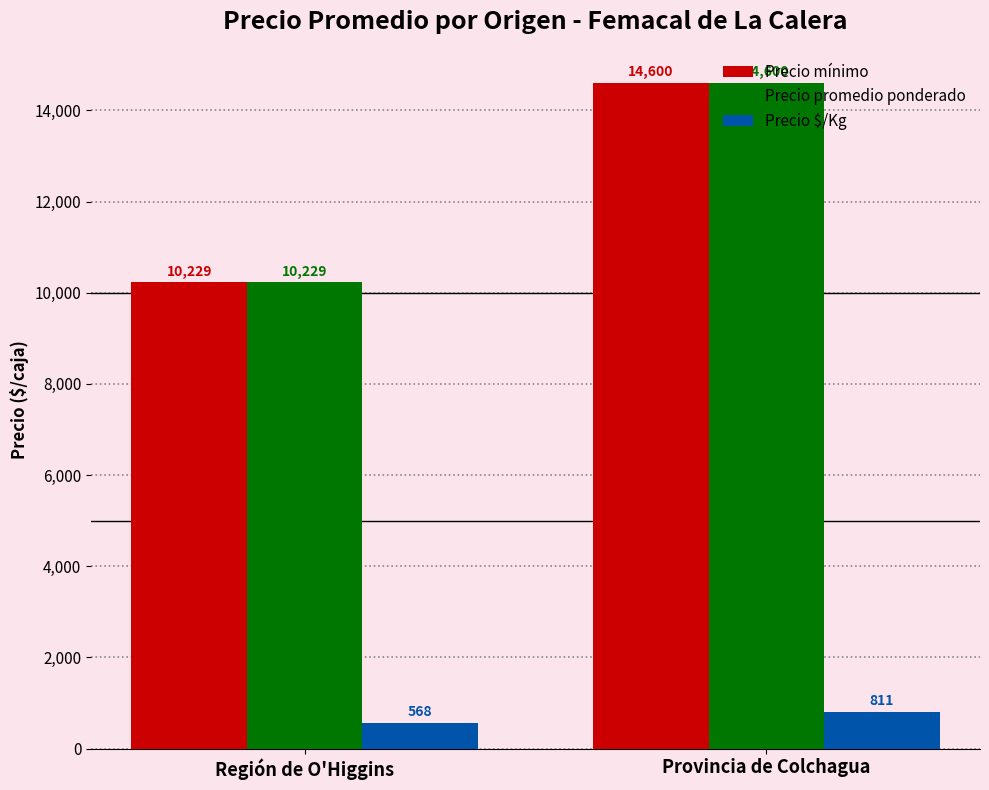

Reading left to right, list all the values displayed in this chart.

Precio mínimo: 10229	14600
Precio promedio ponderado: 10229	14600
Precio $/Kg: 568	811